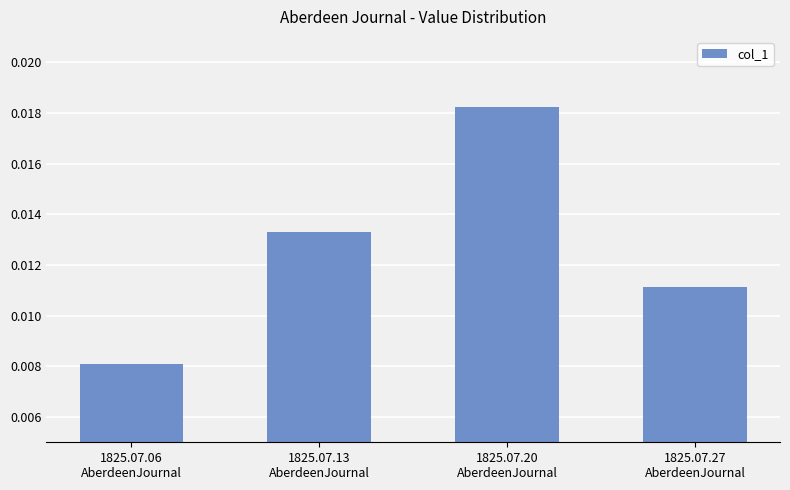

Which label corresponds to the largest value in the chart?

1825.07.20
AberdeenJournal